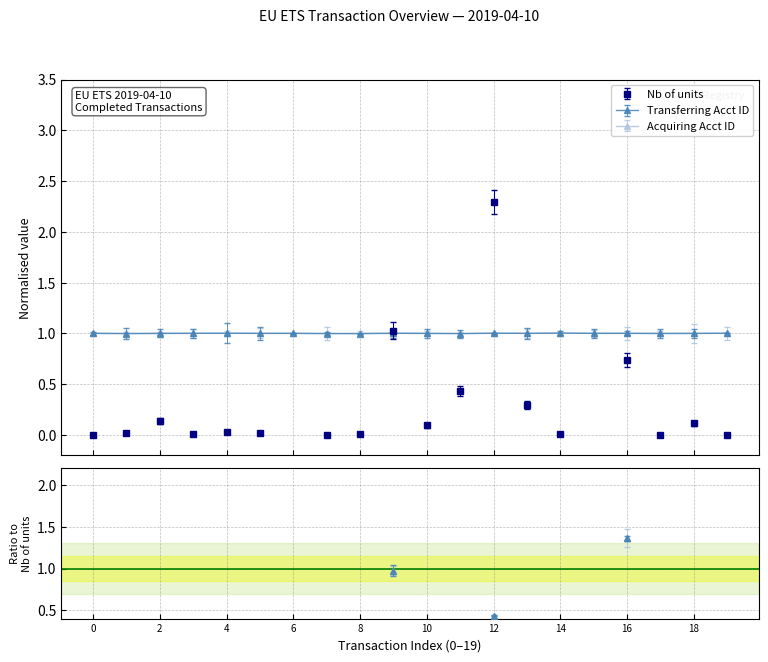

What is the lowest value of the Acquiring Acct ID series?

1.0